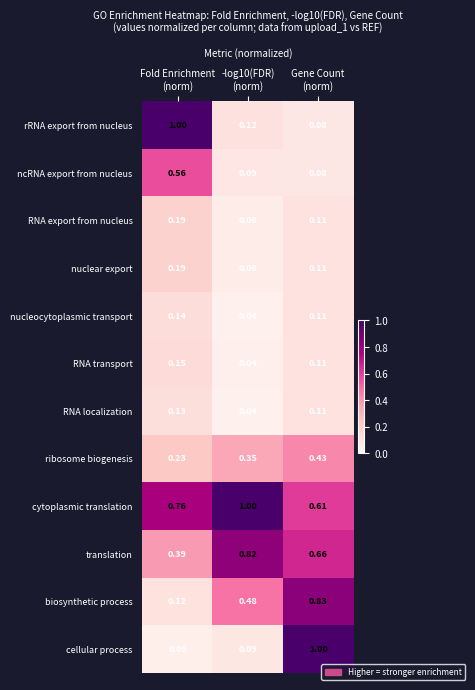

Which series has the largest total across all categories?

cytoplasmic translation